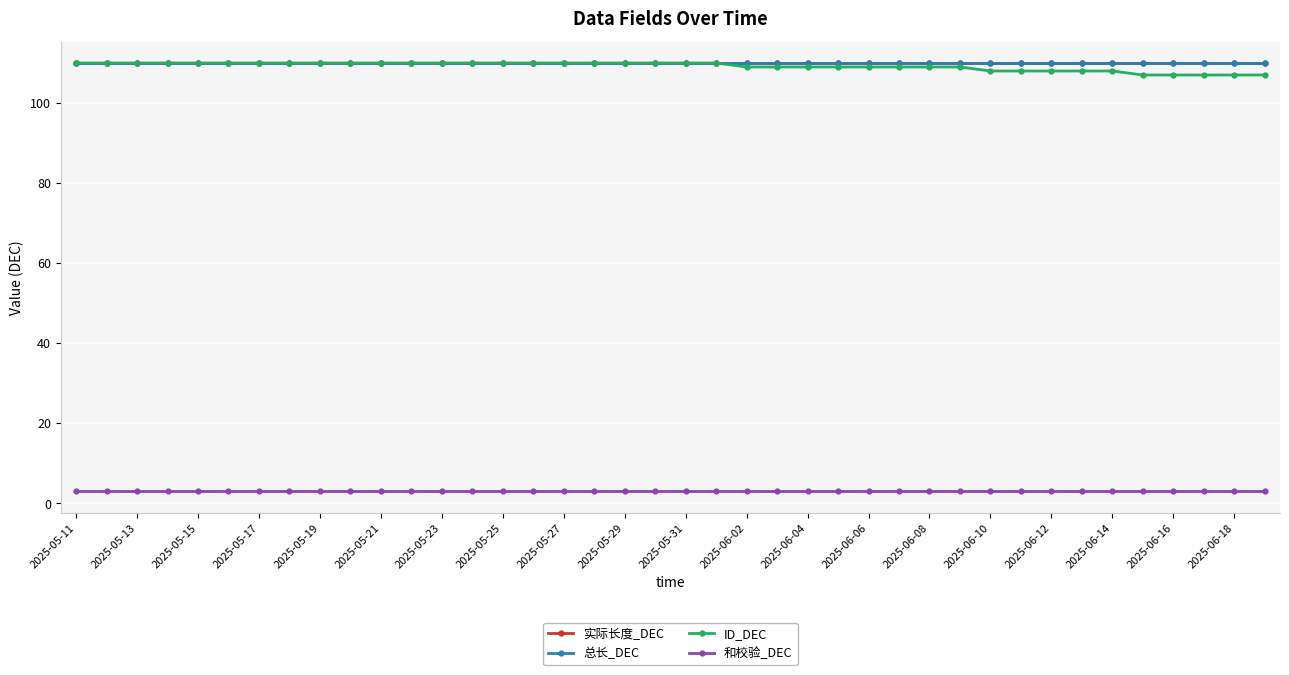

Which category has the highest value in the 总长_DEC series?

2025-05-11